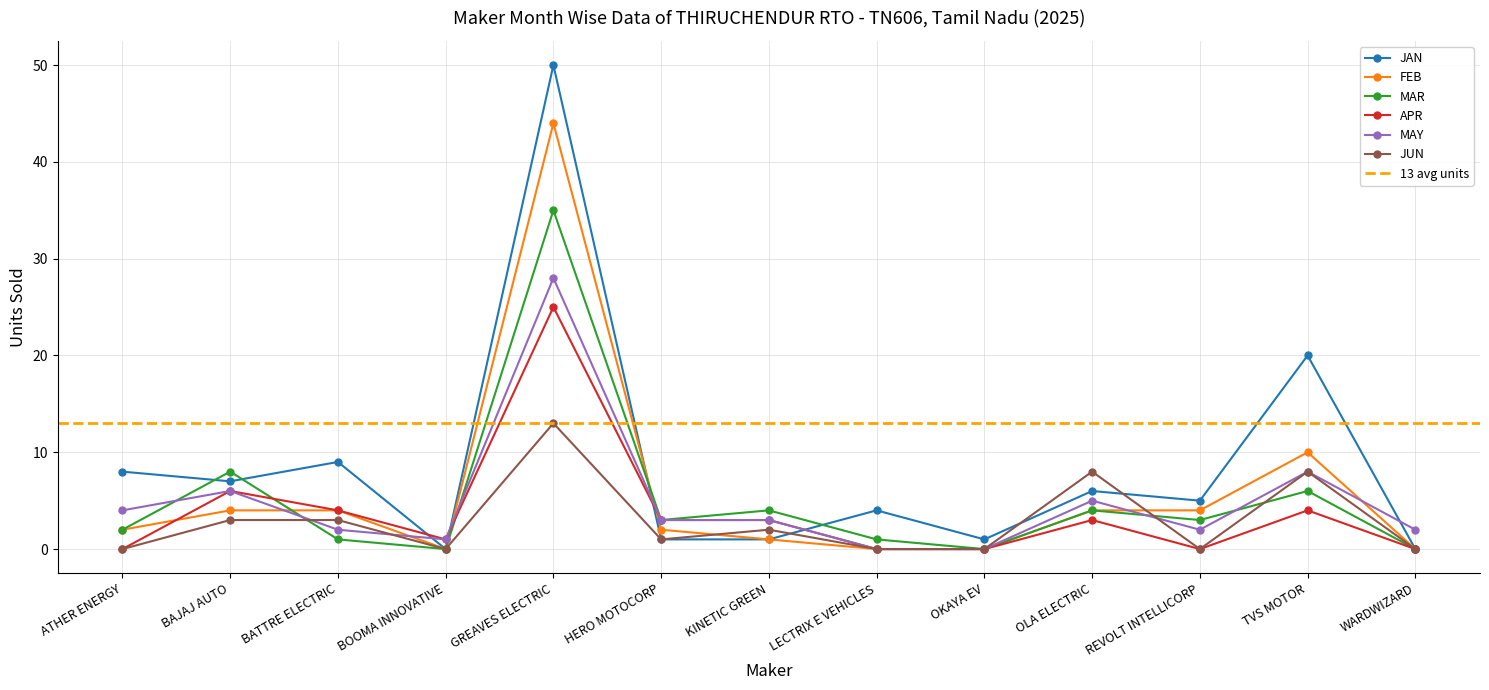

What is the label of the 3rd point from the right?

REVOLT INTELLICORP